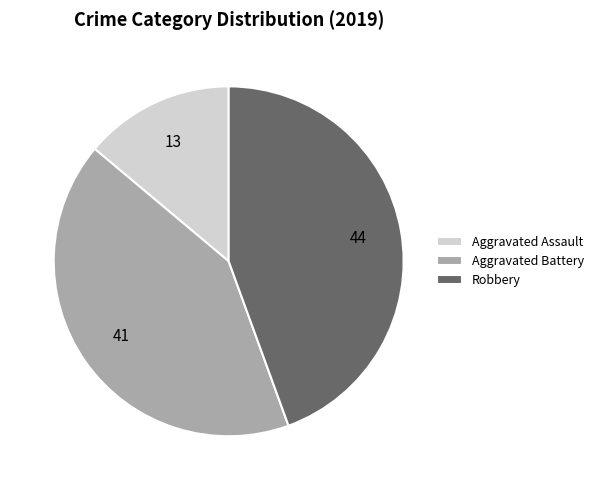

The Aggravated Battery slice represents 50% of the pie. True or false?

False